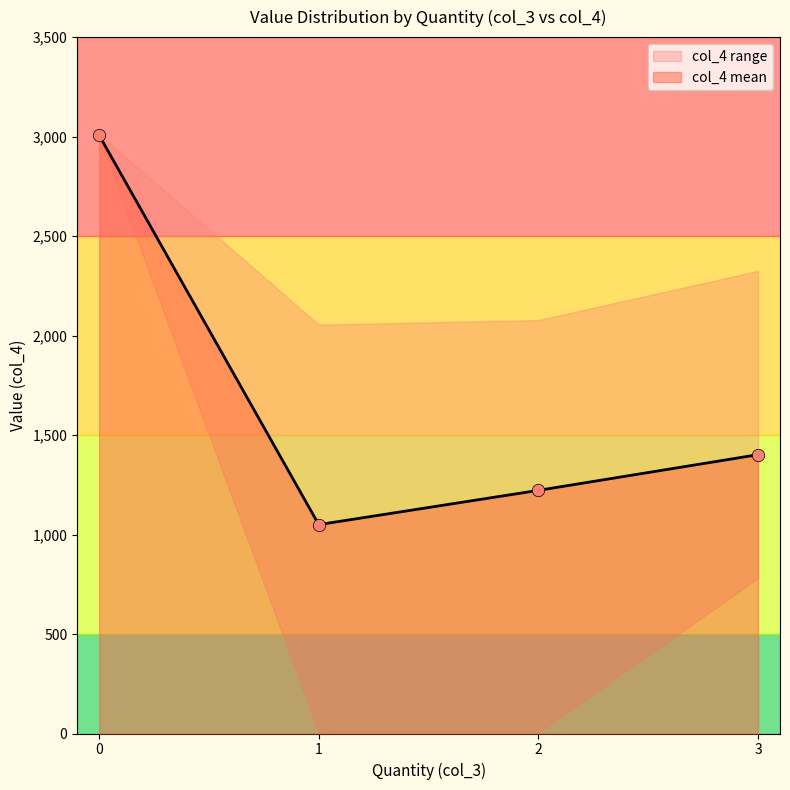

Where is the first local minimum for col_4 mean?

1